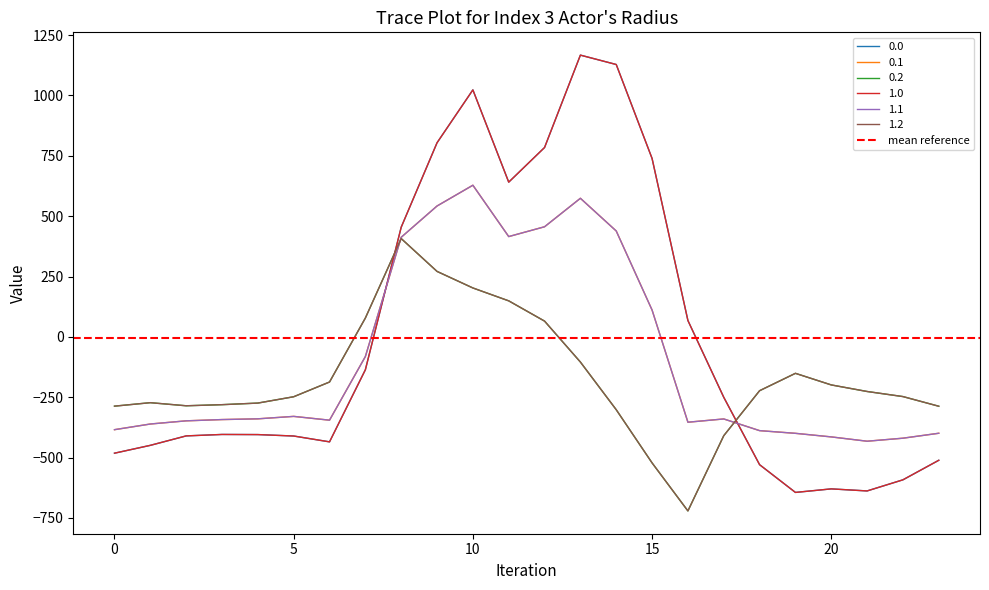

What is the spread (max minus min) of values at 3?

123.4